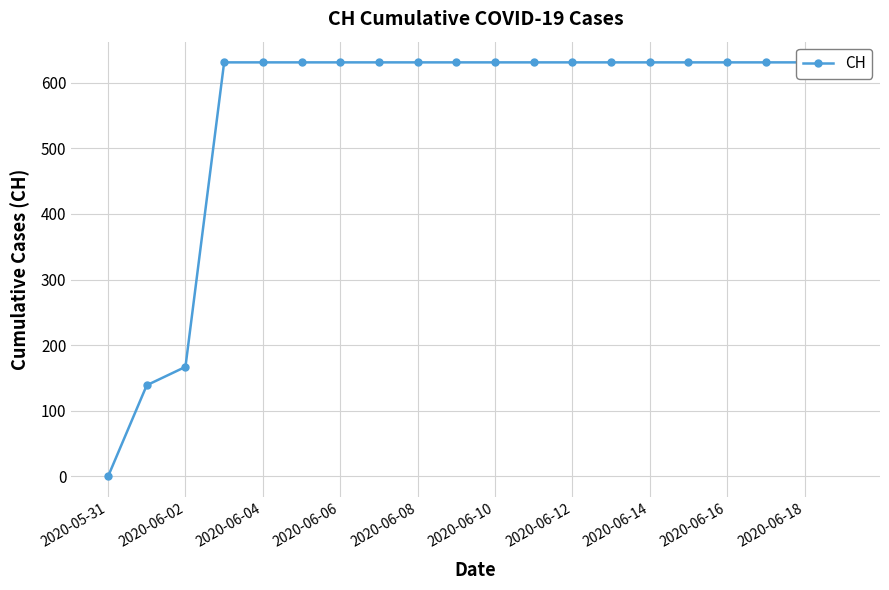

Which label corresponds to the largest value in the chart?

2020-06-06